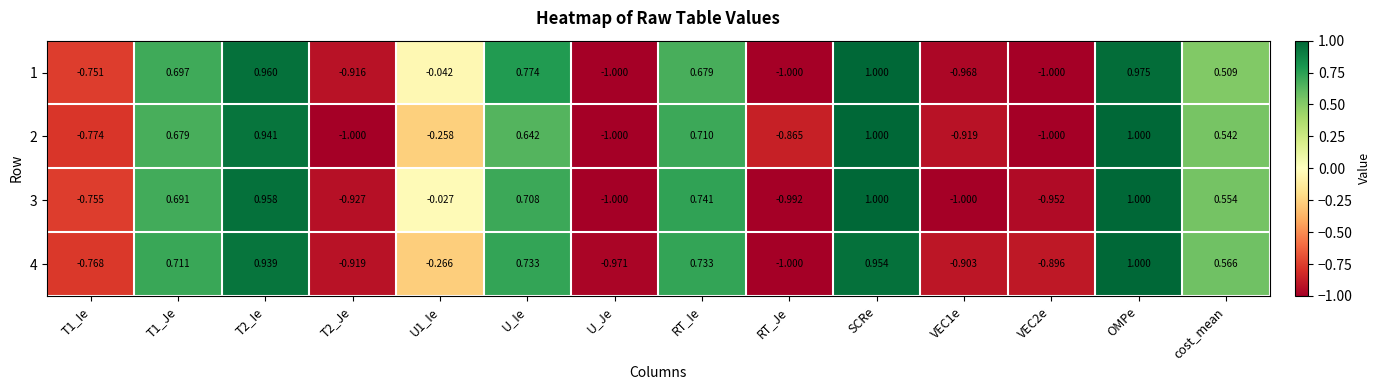

Which series changed the most between T1_Je and RT_Je?

4